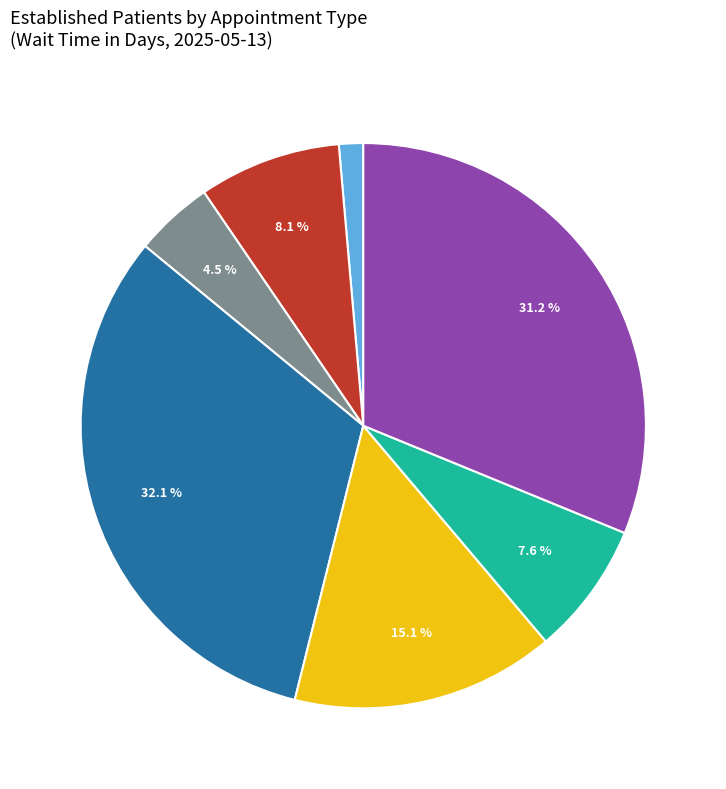

To the nearest percent, what is the difference between the largest and smallest slice percentages?

31%